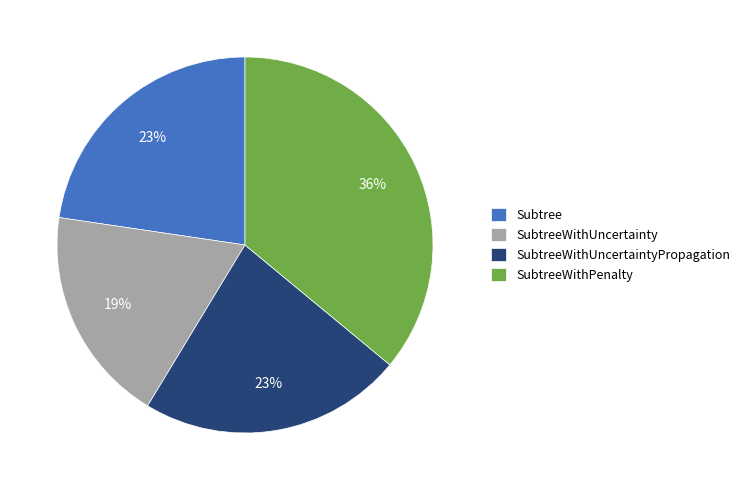

To the nearest percent, what is the average slice percentage?

25%